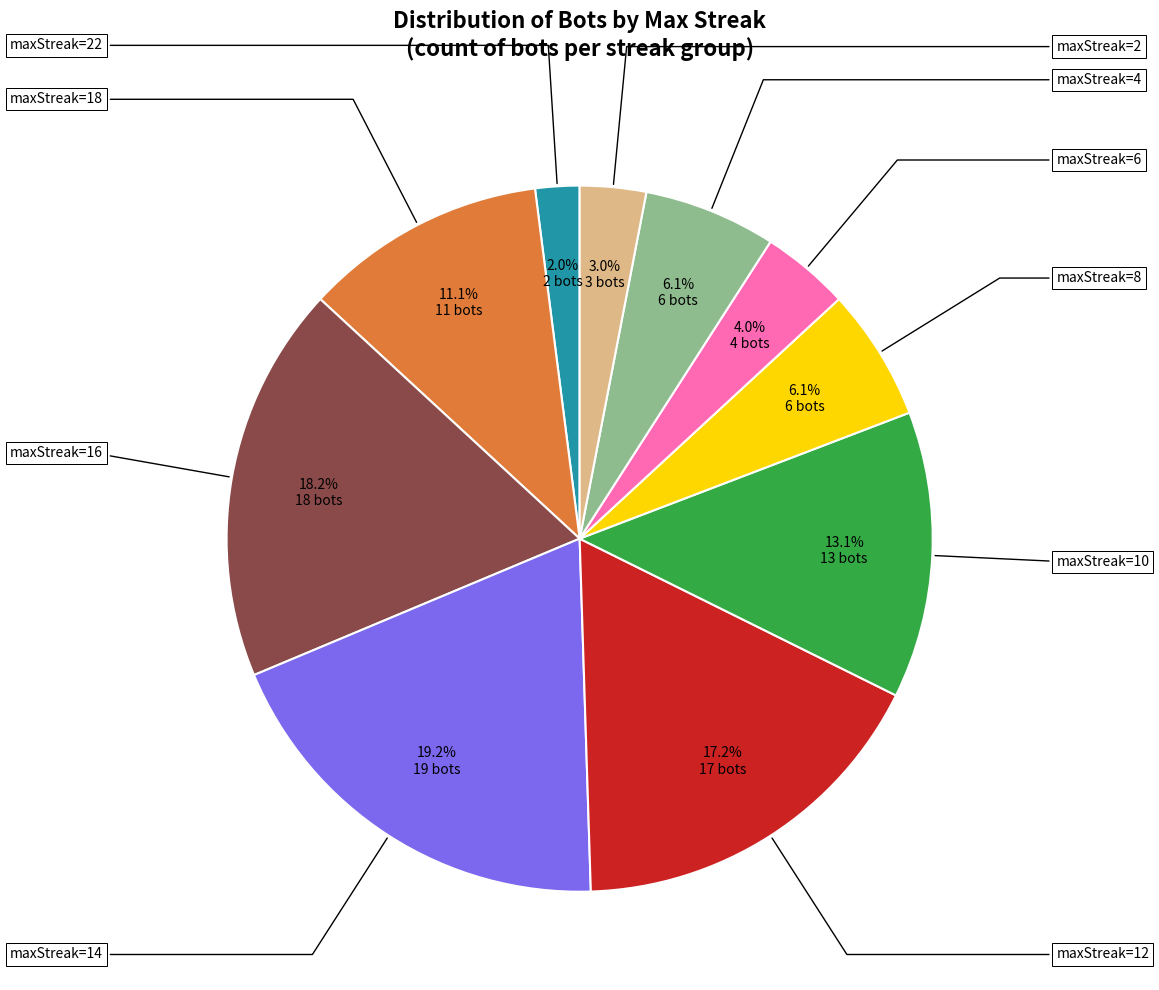

Which slice is the largest?

14